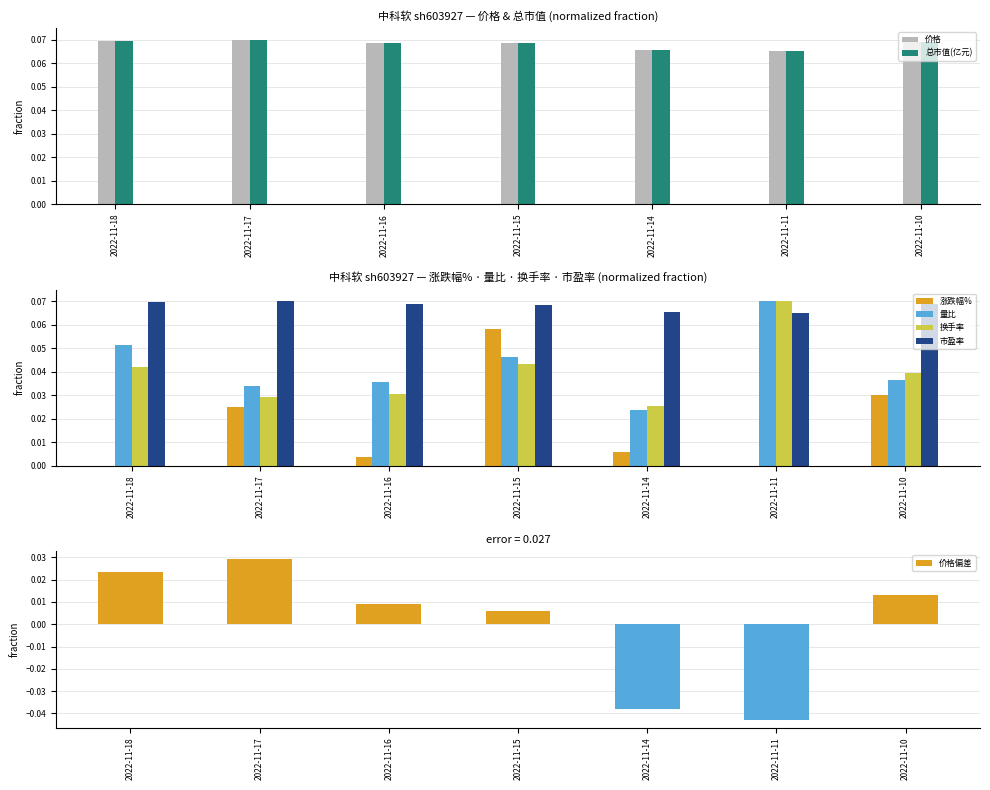

The 市盈率 series shows 0.1 at 2022-11-16. True or false?

False